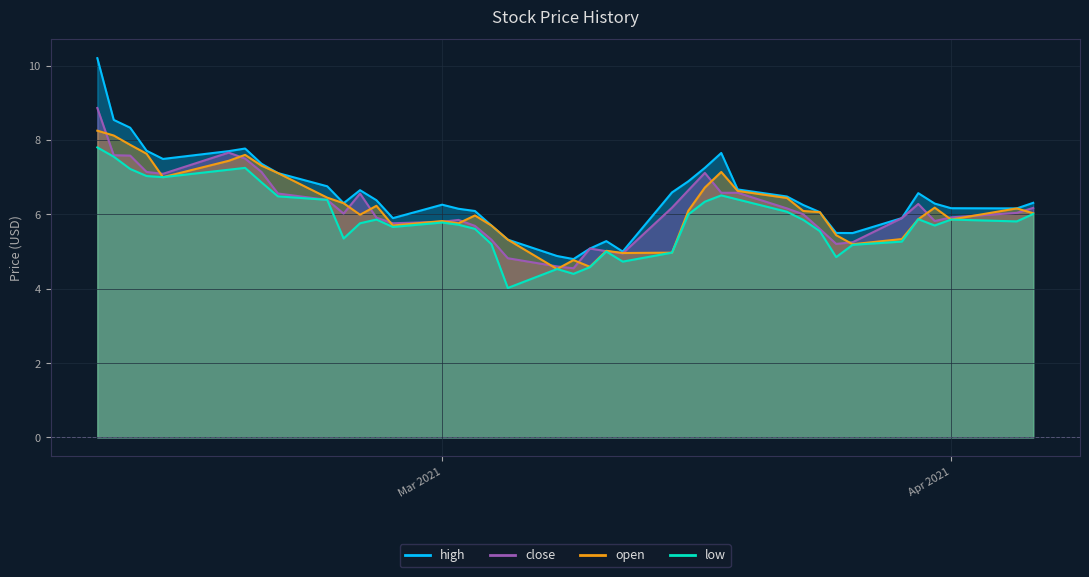

List the labels in order of close value, smallest first.

2021-03-09, 2021-03-08, 2021-03-05, 2021-03-12, 2021-03-11, 2021-03-10, 2021-03-25, 2021-03-26, 2021-03-04, 2021-03-24, 2021-03-03, 2021-02-26, 2021-03-01, 2021-03-31, 2021-03-02, 2021-03-29, 2021-02-25, 2021-04-01, 2021-03-23, 2021-02-23, 2021-04-05, 2021-03-22, 2021-04-06, 2021-03-15, 2021-03-30, 2021-02-22, 2021-02-19, 2021-02-24, 2021-03-18, 2021-03-19, 2021-03-16, 2021-02-12, 2021-03-17, 2021-02-11, 2021-02-18, 2021-02-17, 2021-02-10, 2021-02-09, 2021-02-16, 2021-02-08